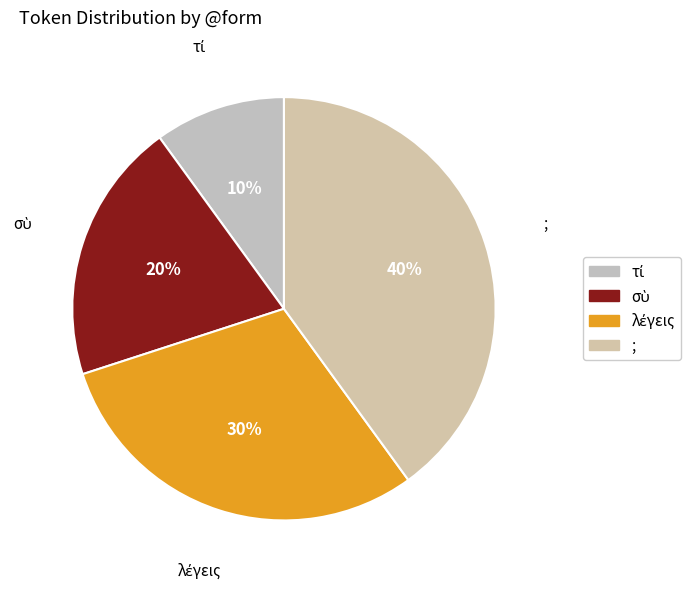

What is the largest slice in the pie chart?

;